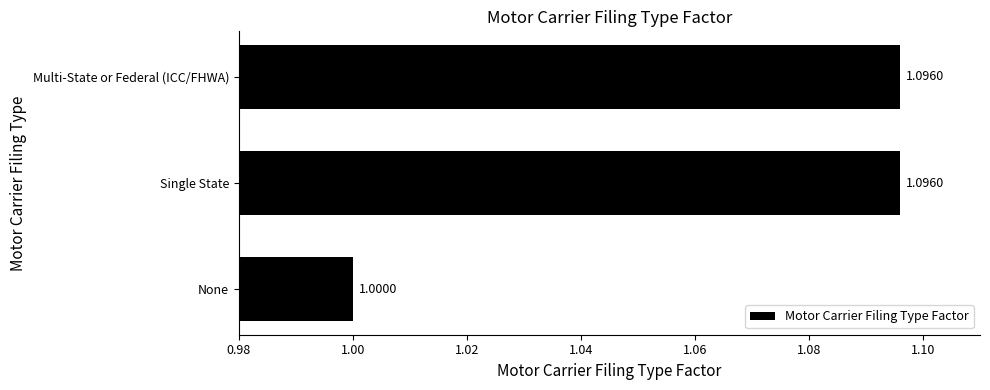

How many data points are above 1?

2